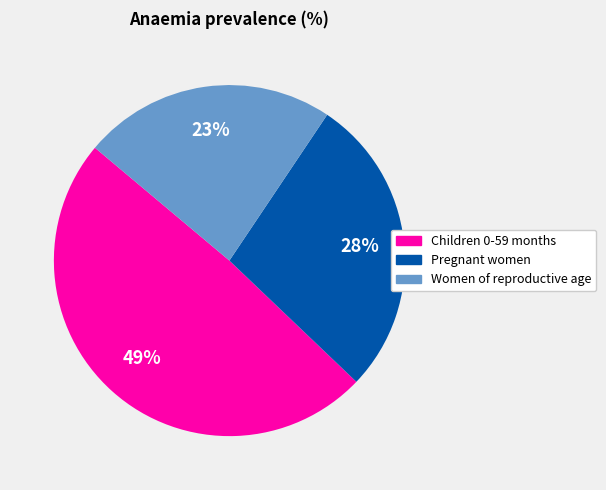

True or false: Women of reproductive age accounts for 23% of the total.

True